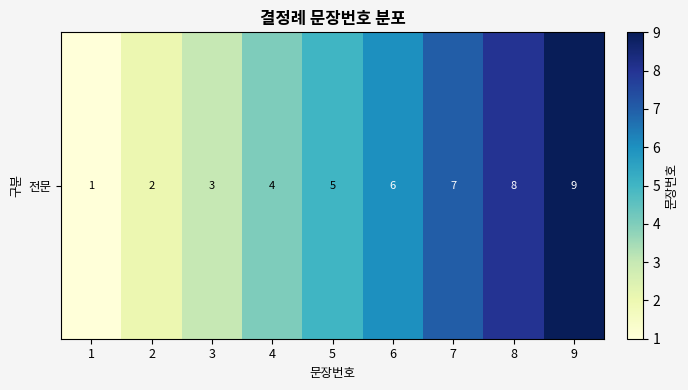

At which category does the chart reach its peak across all series?

9